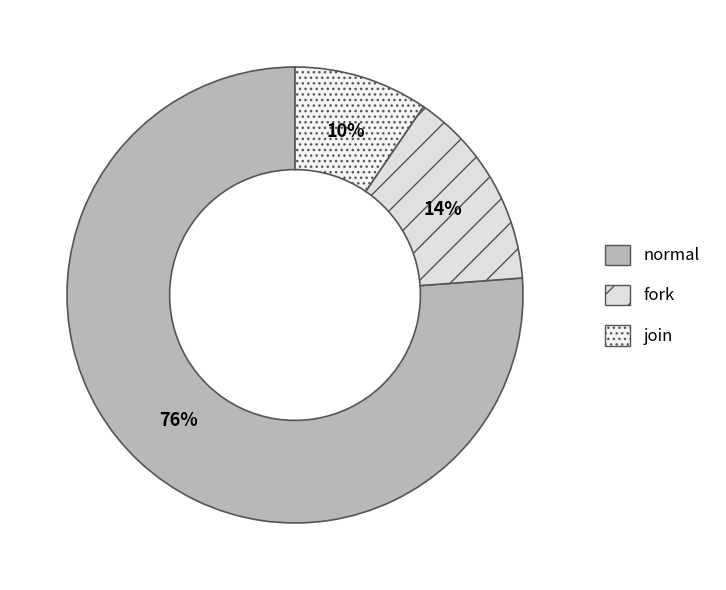

To the nearest percent, what percentage of the pie is fork?

14%